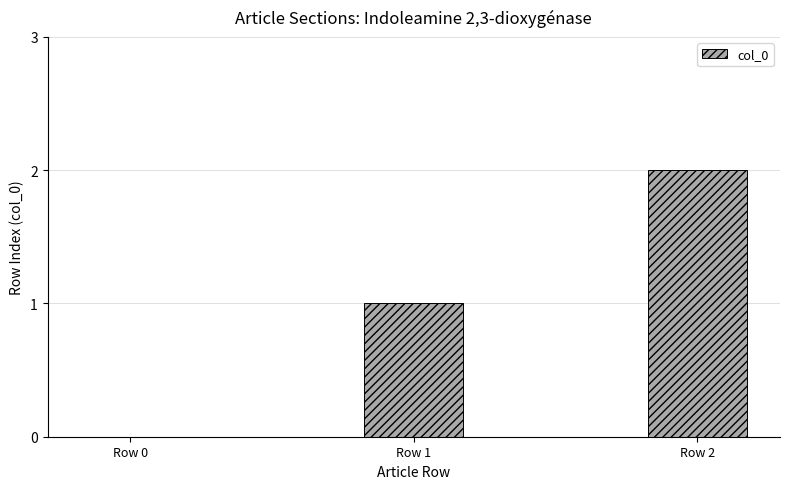

Reading left to right, what are all the values shown in this chart?

Row 0=0	Row 1=1	Row 2=2